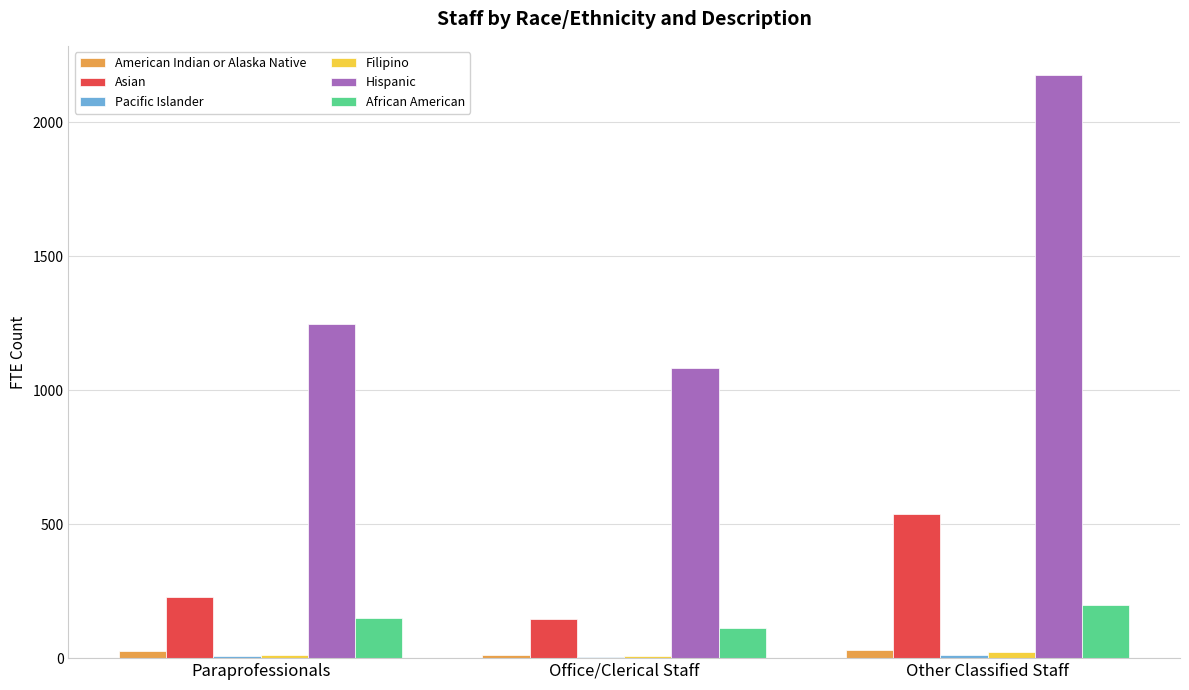

Which category has the highest value across all series?

Other Classified Staff